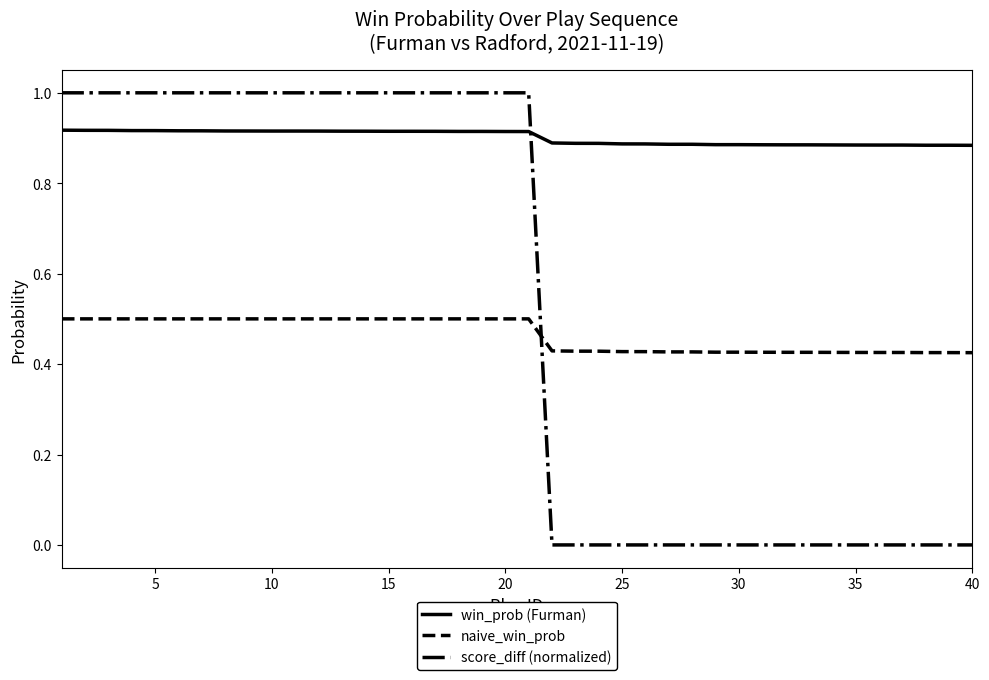

What is the maximum value shown in the chart?

1.0